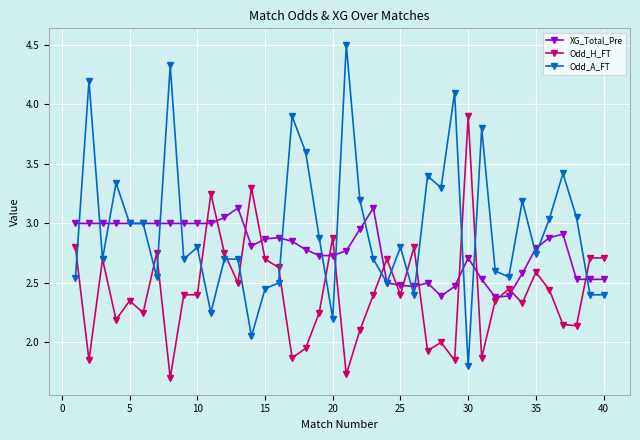

Which series has the largest range (max minus min)?

Odd_A_FT